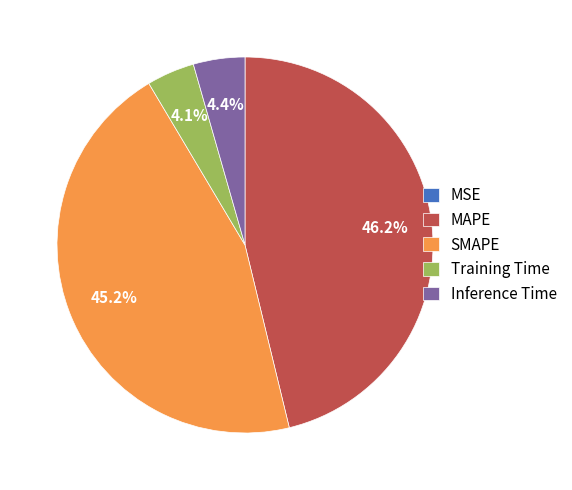

Is it true that MAPE is 46% of the pie?

True